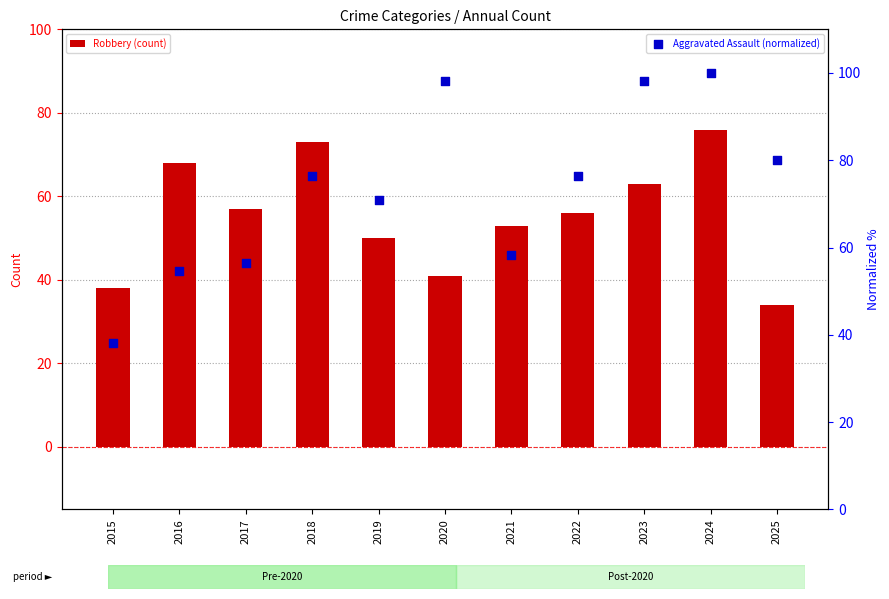

What is the total value across all series at 2015?

76.2